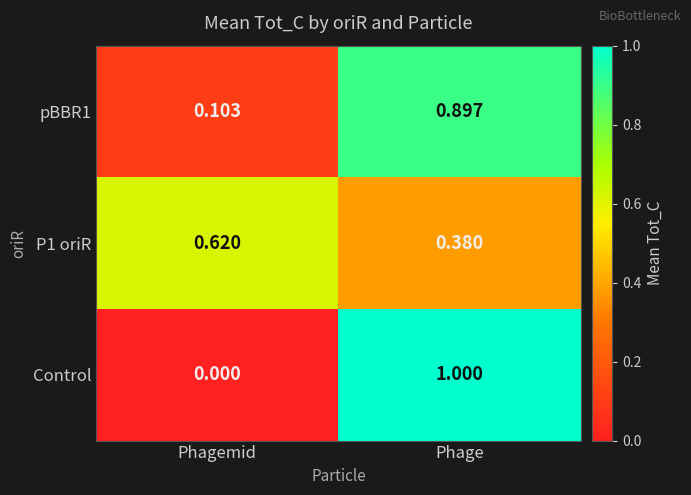

Is the value of P1 oriR at Phage greater than the value of Control at Phage?

No